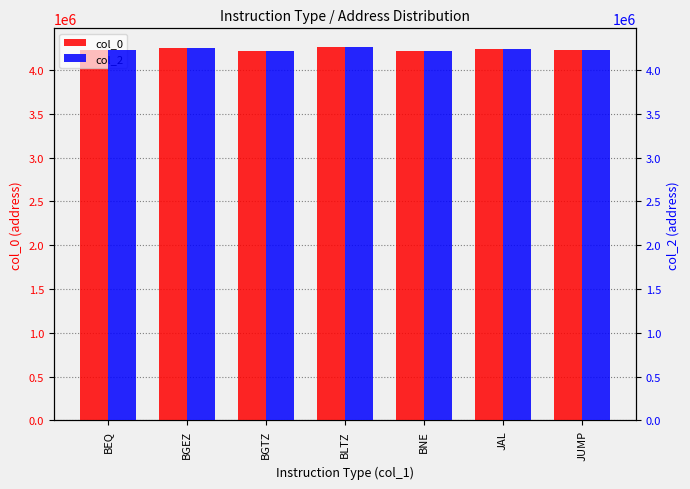

At which category is the sum across all series the highest?

BLTZ